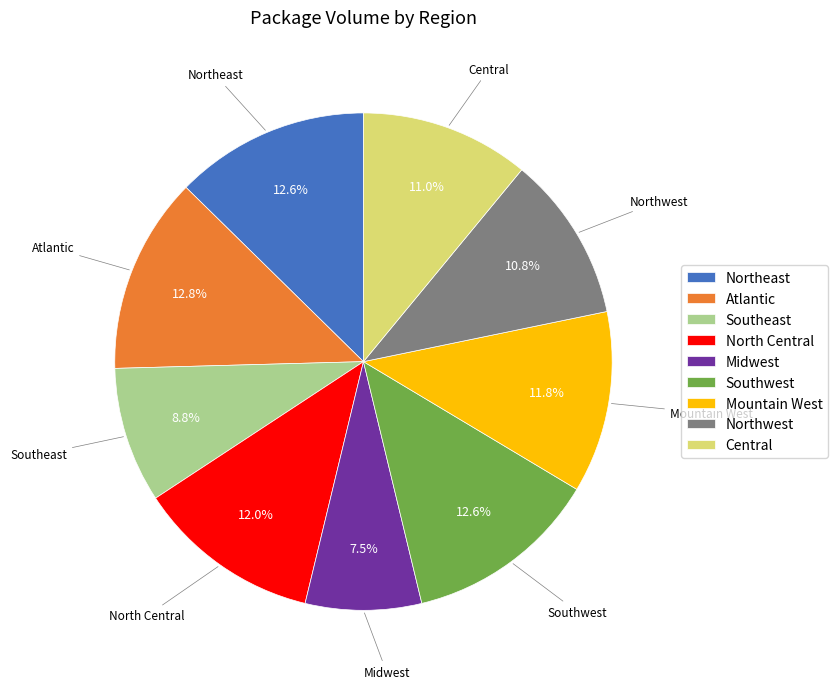

To the nearest percent, what is the difference between the Atlantic and Northwest slice percentages?

2%